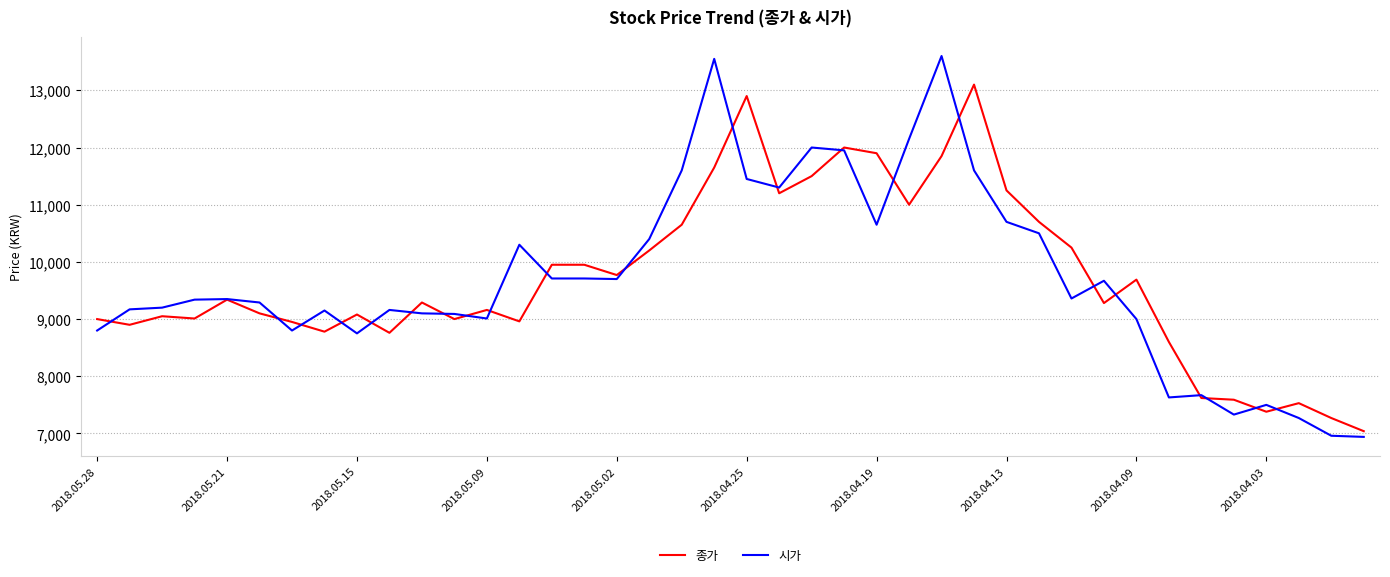

What is the maximum value for 시가?

13600